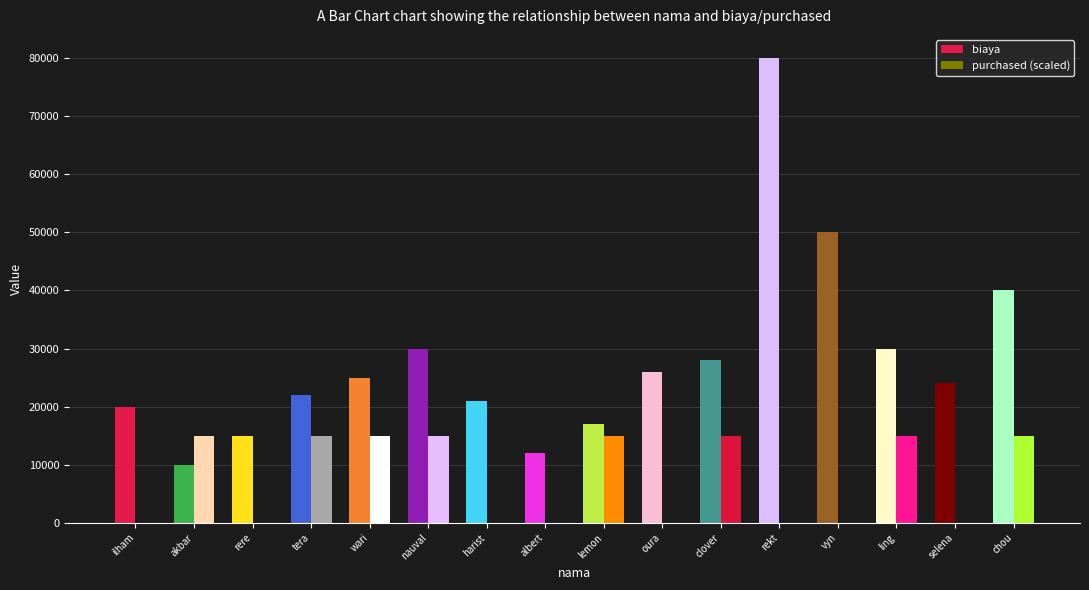

Rank the series at akbar from lowest to highest value.

biaya, purchased (scaled)